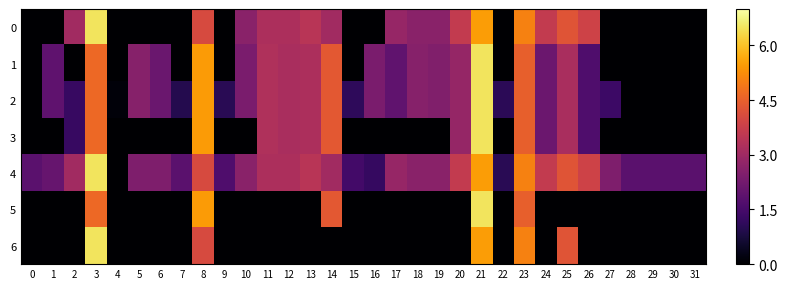

Reading left to right, list all the values displayed in this chart.

0: 0=0.0	1=0.0	2=3.0	3=6.5	4=0.0	5=0.0	6=0.0	7=0.0	8=4.1	9=0.0	10=2.6	11=3.2	12=3.2	13=3.5	14=3.0	15=0.0	16=0.0	17=2.8	18=2.6	19=2.6	20=3.7	21=5.5	22=0.0	23=5.1	24=3.7	25=4.3	26=3.9	27=0.0	28=0.0	29=0.0	30=0.0	31=0.0
1: 0=0.0	1=1.9	2=0.0	3=4.7	4=0.0	5=2.6	6=2.1	7=0.0	8=5.5	9=0.0	10=2.4	11=3.3	12=3.2	13=3.2	14=4.4	15=0.0	16=2.4	17=1.9	18=2.6	19=2.5	20=2.8	21=6.5	22=0.0	23=4.5	24=2.1	25=3.2	26=1.6	27=0.0	28=0.0	29=0.0	30=0.0	31=0.0
2: 0=0.0	1=1.9	2=1.2	3=4.7	4=0.1	5=2.6	6=2.1	7=1.0	8=5.5	9=1.0	10=2.4	11=3.3	12=3.2	13=3.2	14=4.4	15=1.1	16=2.4	17=1.9	18=2.6	19=2.5	20=2.8	21=6.5	22=1.0	23=4.5	24=2.1	25=3.2	26=1.6	27=1.3	28=0.0	29=0.0	30=0.0	31=0.0
3: 0=0.0	1=0.0	2=1.2	3=4.7	4=0.0	5=0.0	6=0.0	7=0.0	8=5.5	9=0.0	10=0.0	11=3.3	12=3.2	13=3.2	14=4.4	15=0.0	16=0.0	17=0.0	18=0.0	19=0.0	20=2.8	21=6.5	22=0.0	23=4.5	24=2.1	25=3.2	26=1.6	27=0.0	28=0.0	29=0.0	30=0.0	31=0.0
4: 0=1.8	1=2.0	2=3.0	3=6.5	4=0.0	5=2.4	6=2.4	7=1.8	8=4.1	9=1.6	10=2.6	11=3.2	12=3.2	13=3.5	14=3.0	15=1.4	16=1.2	17=2.8	18=2.6	19=2.6	20=3.7	21=5.5	22=1.0	23=5.1	24=3.7	25=4.3	26=3.9	27=2.4	28=1.8	29=1.8	30=1.8	31=1.8
5: 0=0.0	1=0.0	2=0.0	3=4.7	4=0.0	5=0.0	6=0.0	7=0.0	8=5.5	9=0.0	10=0.0	11=0.0	12=0.0	13=0.0	14=4.4	15=0.0	16=0.0	17=0.0	18=0.0	19=0.0	20=0.0	21=6.5	22=0.0	23=4.5	24=0.0	25=0.0	26=0.0	27=0.0	28=0.0	29=0.0	30=0.0	31=0.0
6: 0=0.0	1=0.0	2=0.0	3=6.5	4=0.0	5=0.0	6=0.0	7=0.0	8=4.1	9=0.0	10=0.0	11=0.0	12=0.0	13=0.0	14=0.0	15=0.0	16=0.0	17=0.0	18=0.0	19=0.0	20=0.0	21=5.5	22=0.0	23=5.1	24=0.0	25=4.3	26=0.0	27=0.0	28=0.0	29=0.0	30=0.0	31=0.0